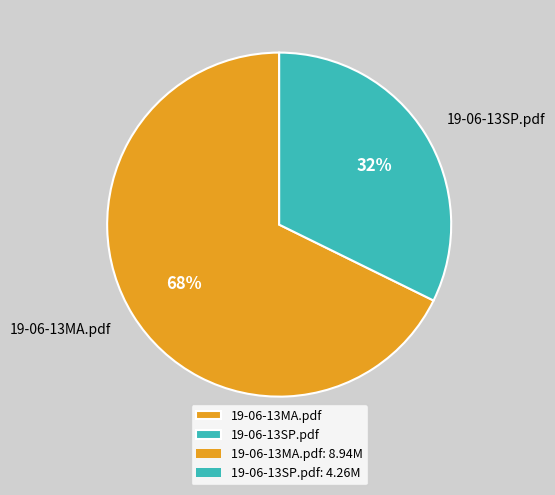

How many slices are in this pie chart?

2